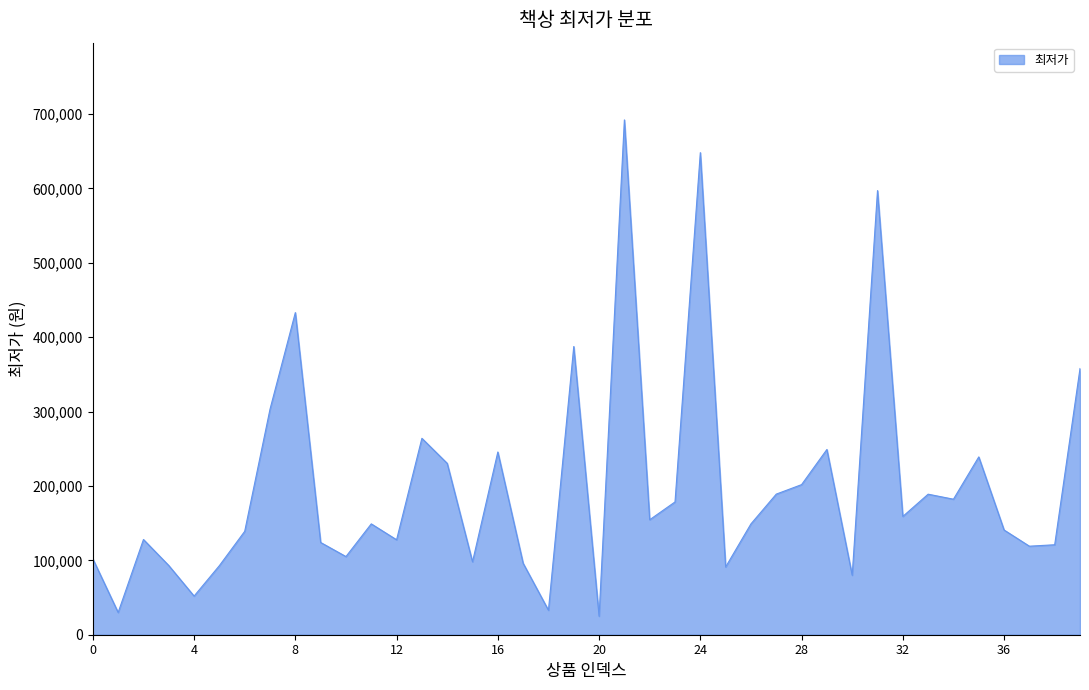

What is the minimum value shown in the chart?

24900